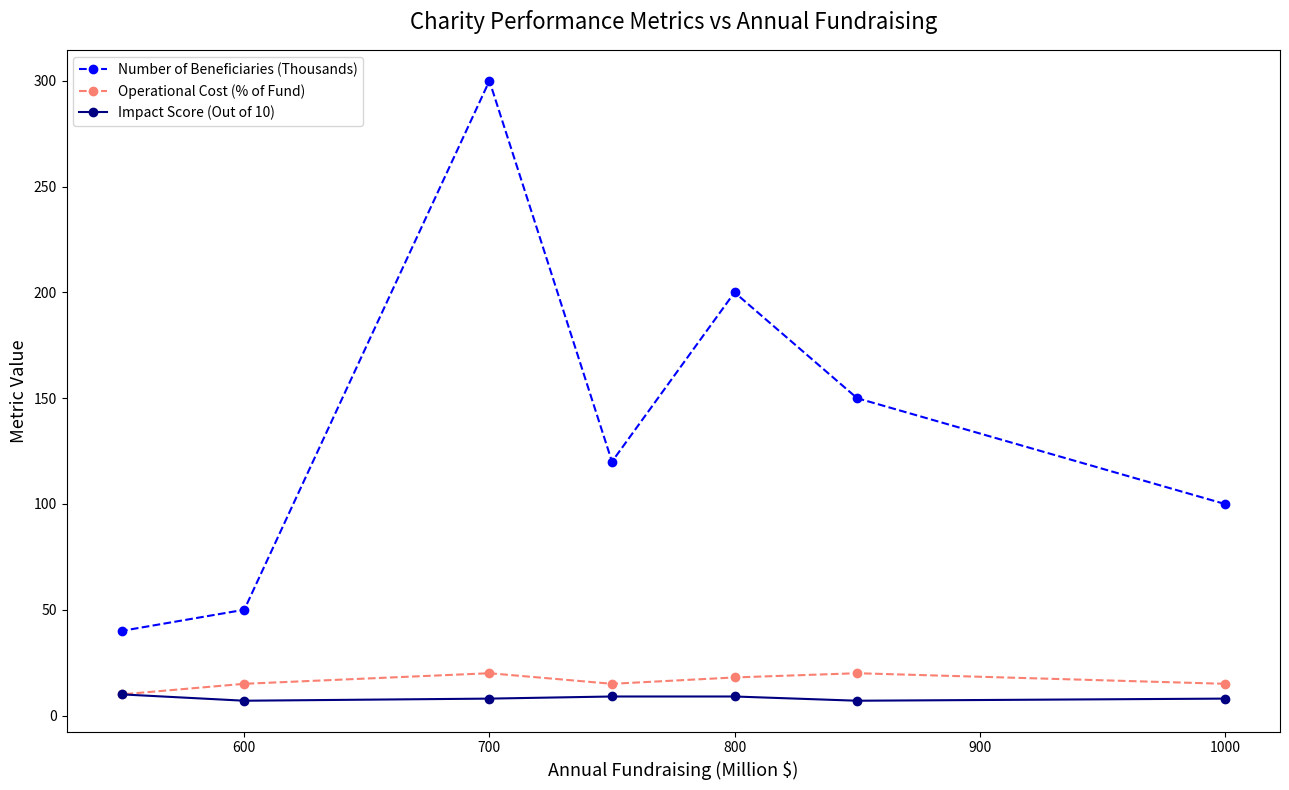

At which category is the sum across all series the highest?

700